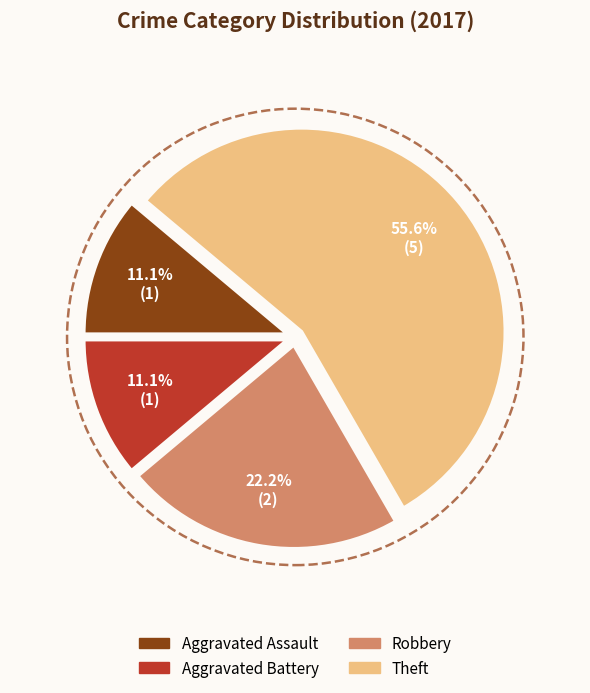

Is there a majority slice in this chart?

Yes